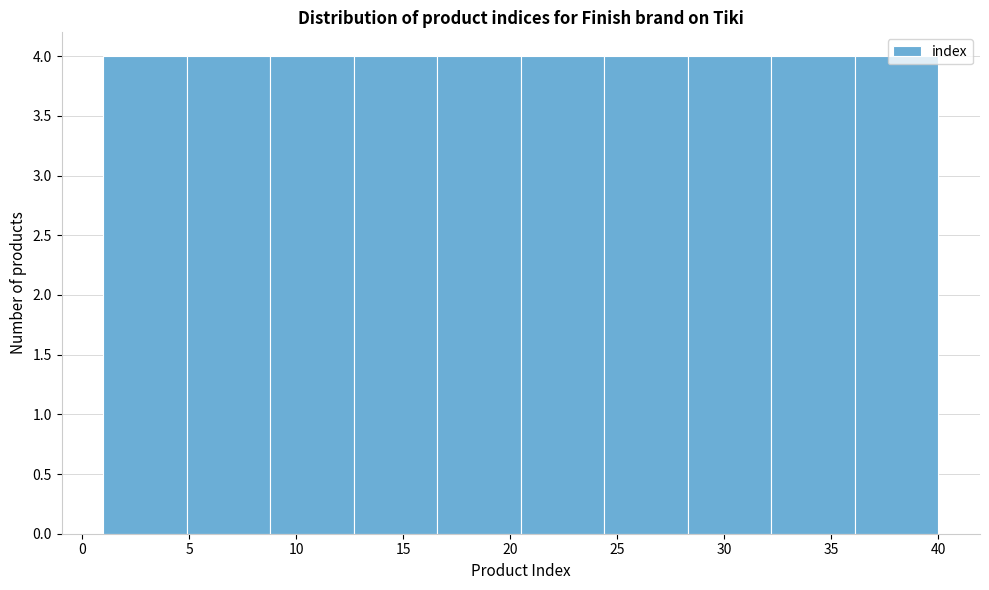

Reading left to right, list every bar in this chart as the range it spans on the x-axis followed by its height. Neither the bar edges nor the heights are printed on the chart, so give them approximately, as read against the axes.

1.0 to 4.9: 4
4.9 to 8.8: 4
8.8 to 12.7: 4
12.7 to 16.6: 4
16.6 to 20.5: 4
20.5 to 24.4: 4
24.4 to 28.3: 4
28.3 to 32.2: 4
32.2 to 36.1: 4
36.1 to 40.0: 4